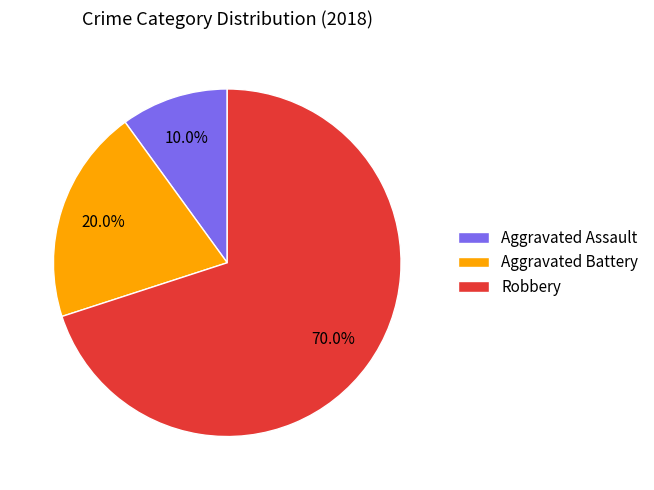

To the nearest percent, what is the average slice percentage?

33%